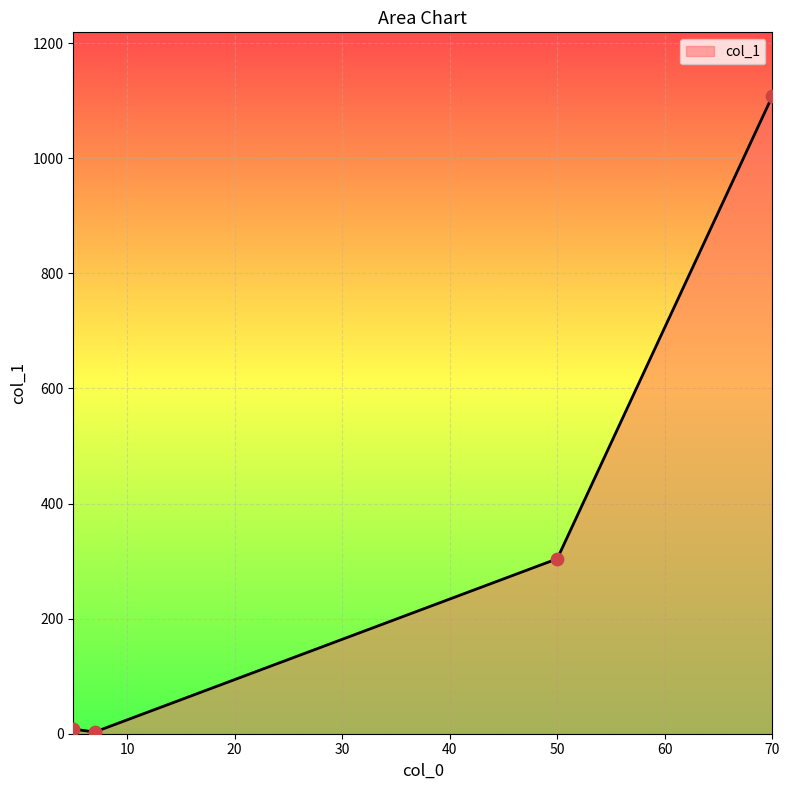

What is the greatest value displayed?

1108